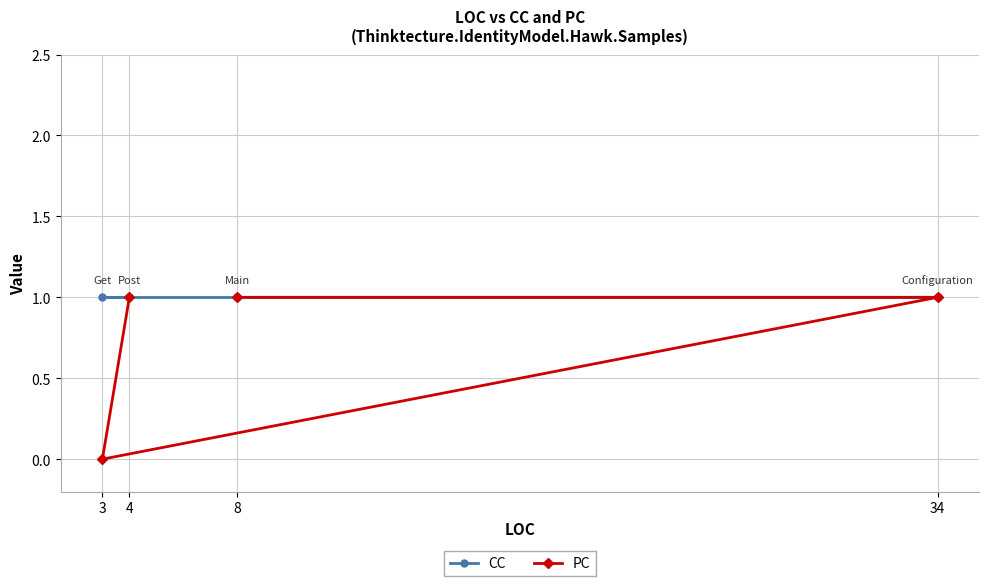

What is the value of the CC point at the 3rd from the left?

1